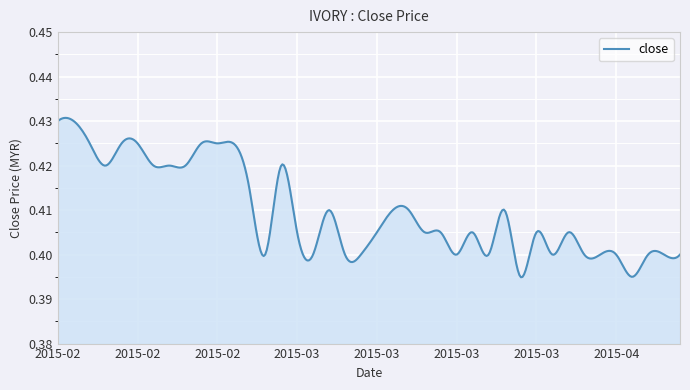

Is this an area chart (filled region under the line)?

Yes